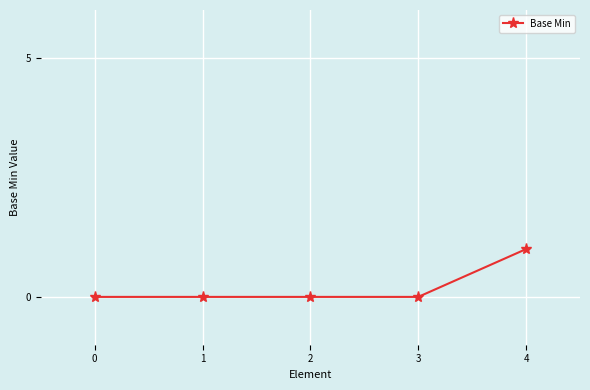

Reading left to right, list all the values displayed in this chart.

0	0	0	0	1